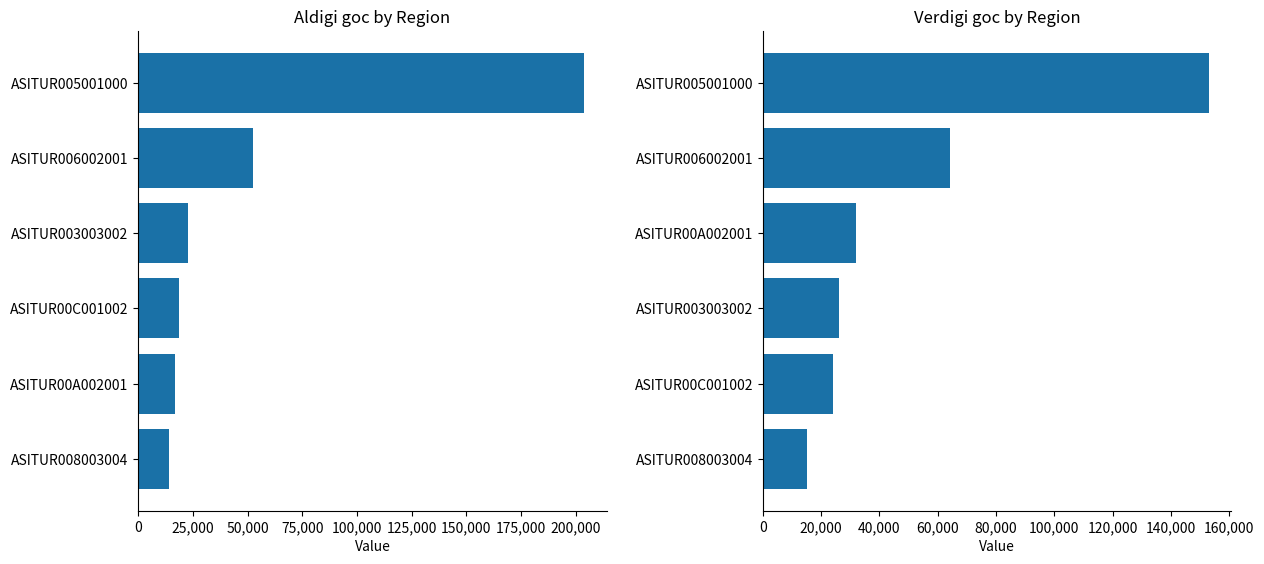

How many data points does each series have?

6